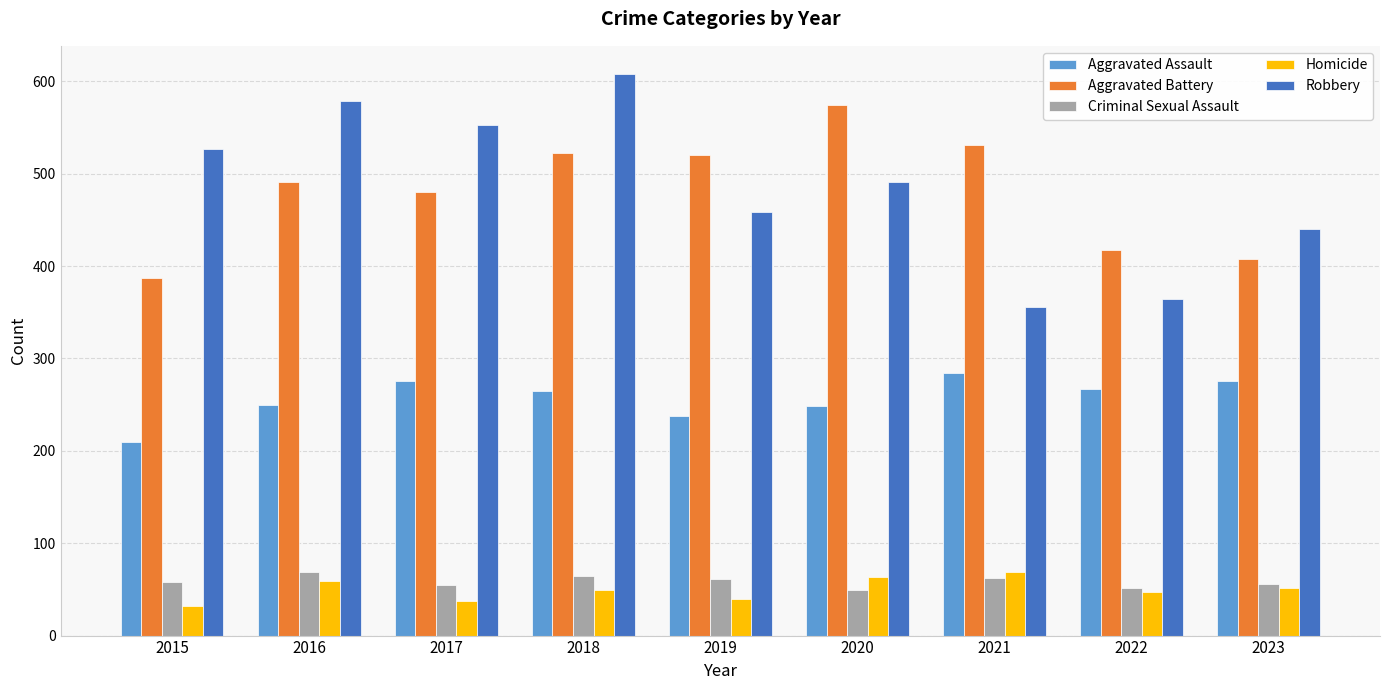

What is the greatest value displayed?

608